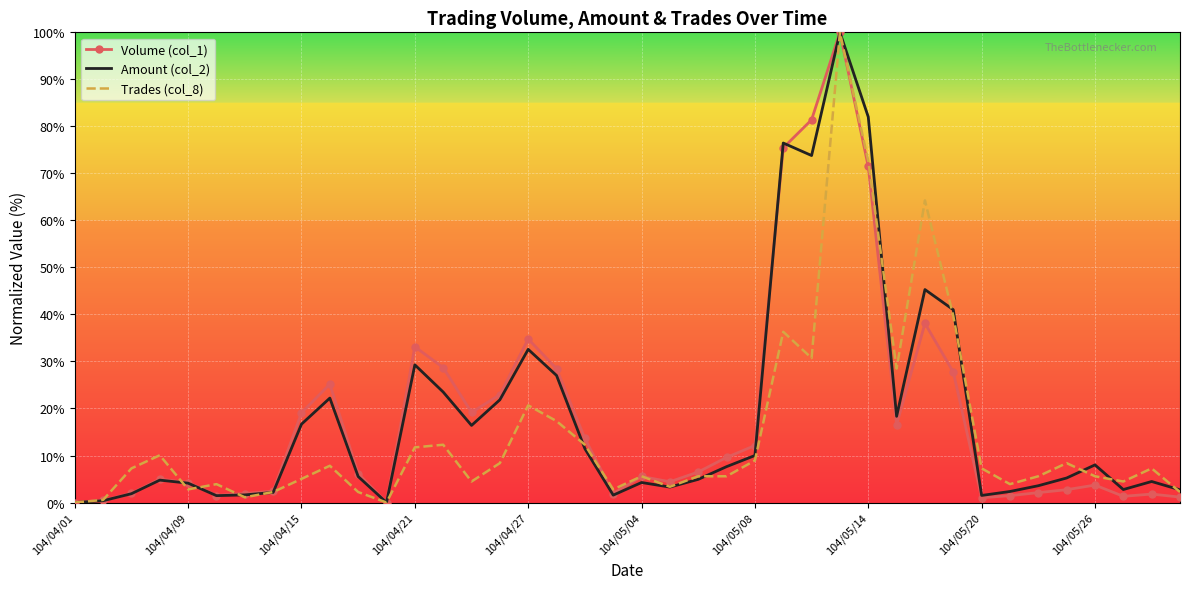

What is the maximum value shown in the chart?

100.0